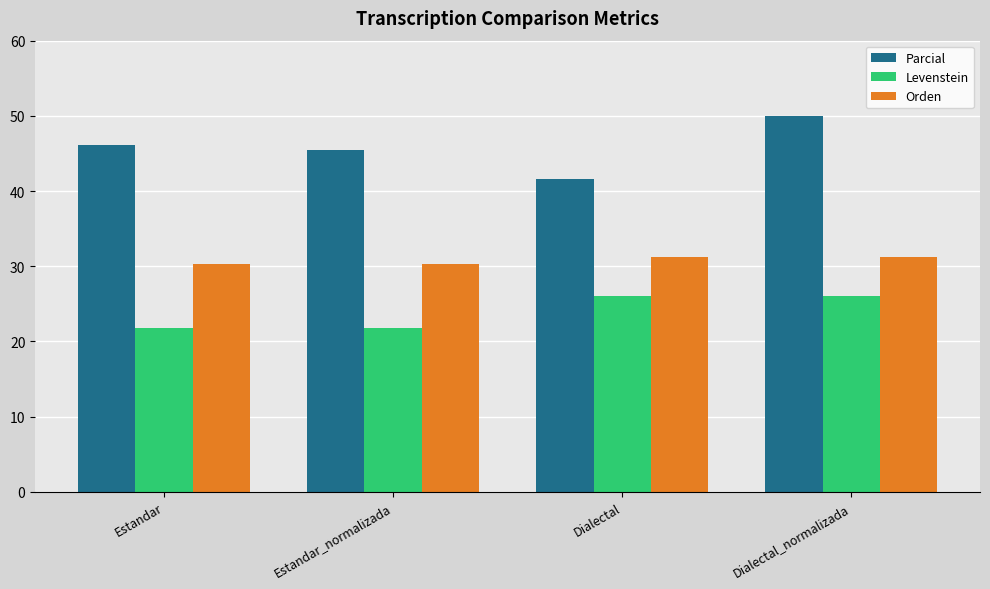

Is it true that Levenstein equals 21.7 at Estandar?

True